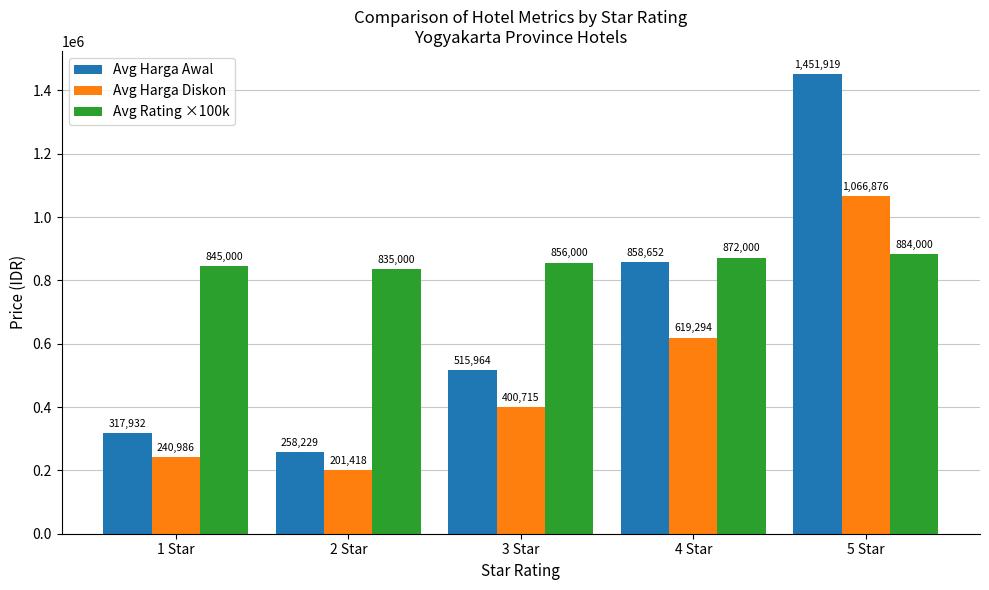

The Avg Rating ×100k series shows 1463478.1 at 4 Star. True or false?

False